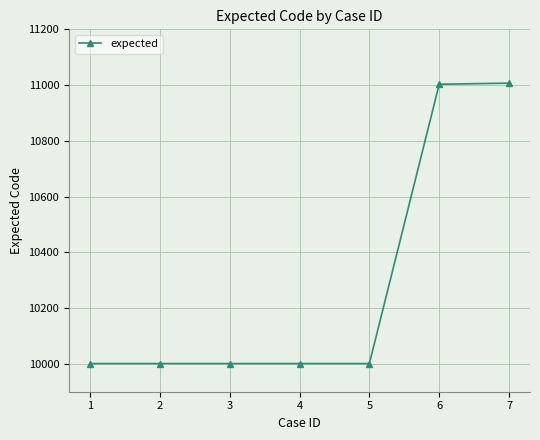

What is the difference between the maximum and minimum values?

1006